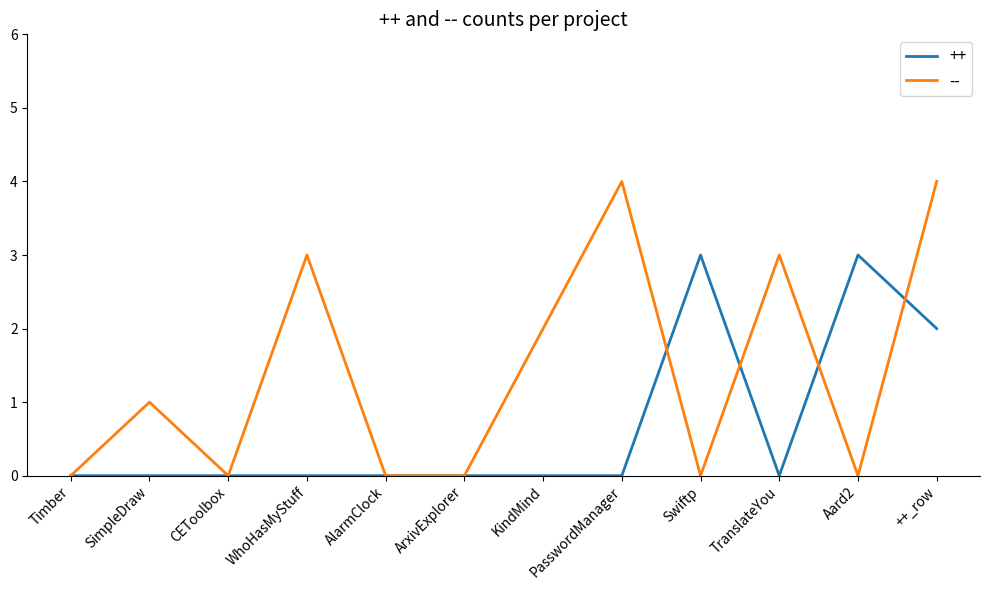

Which series has the widest spread of values?

--